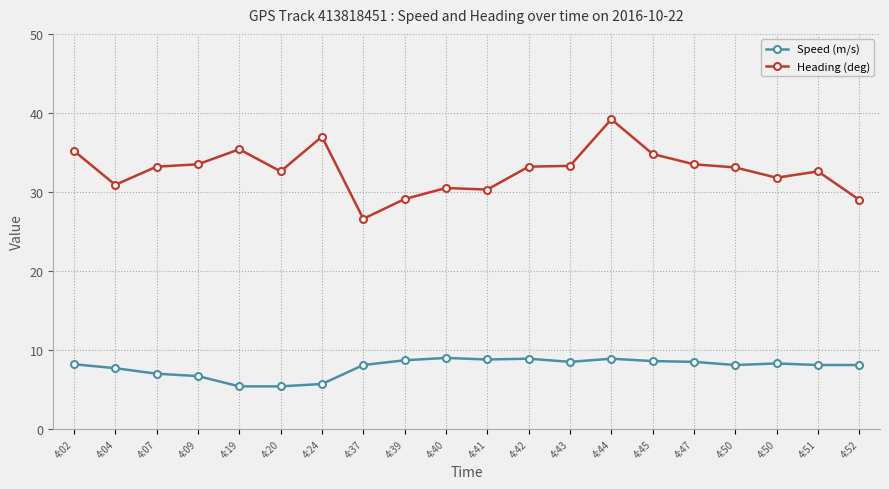

What are all the series names shown in the legend?

Speed (m/s), Heading (deg)